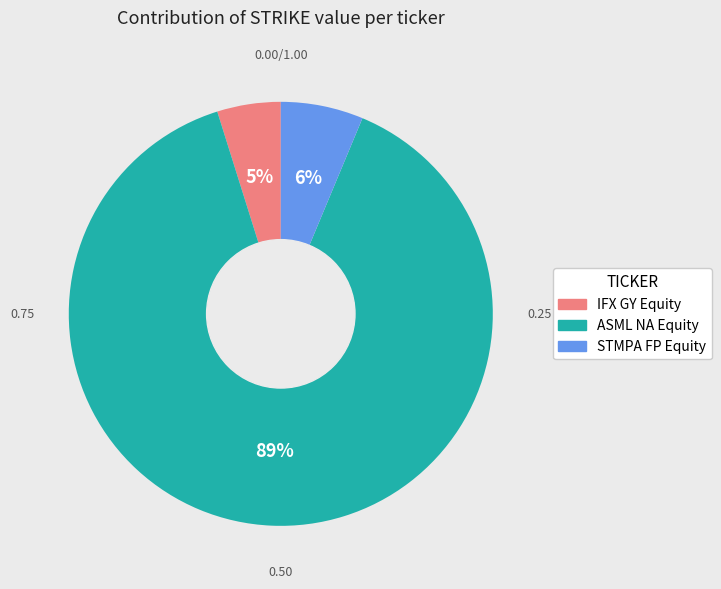

Is there any slice that represents more than half of the pie?

Yes